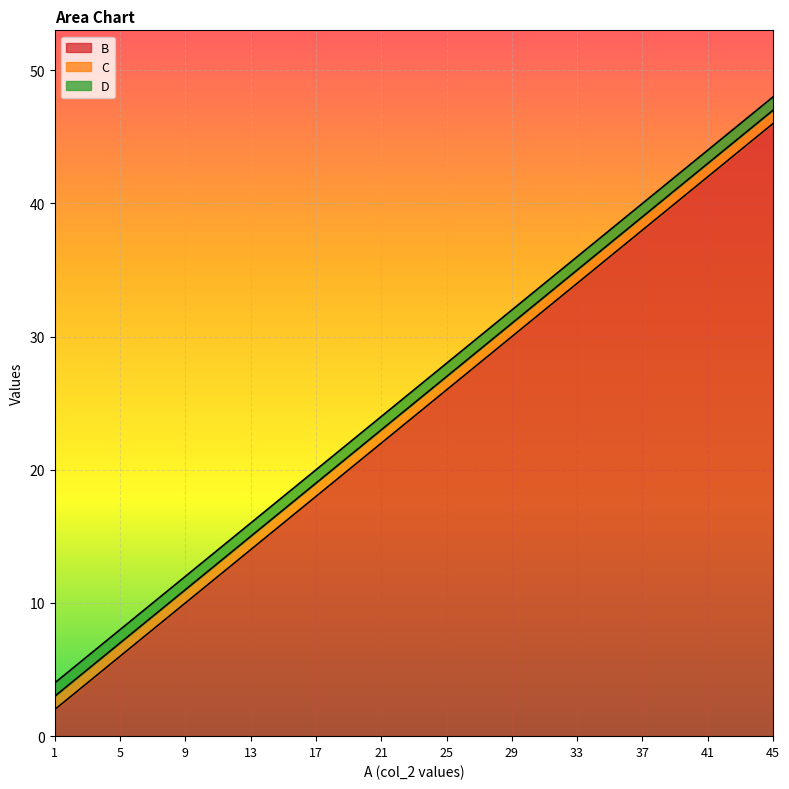

What value does the C series have at 33, to the nearest 5?

35